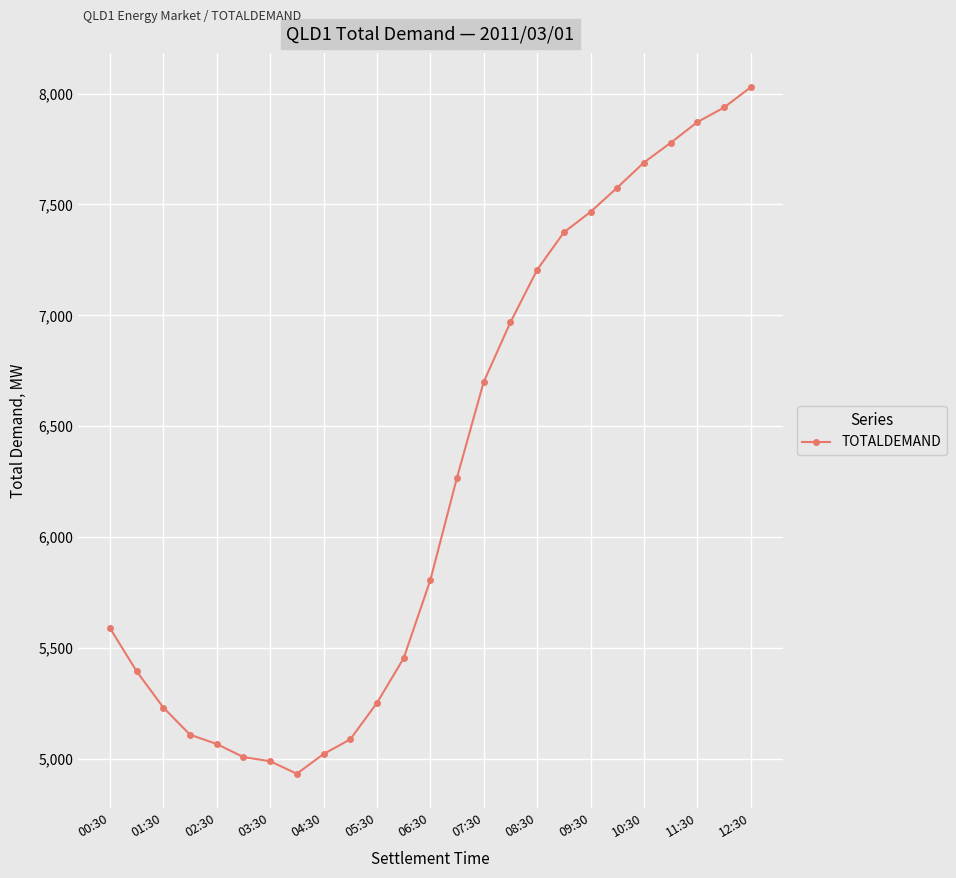

What is the smallest value displayed?

4932.0